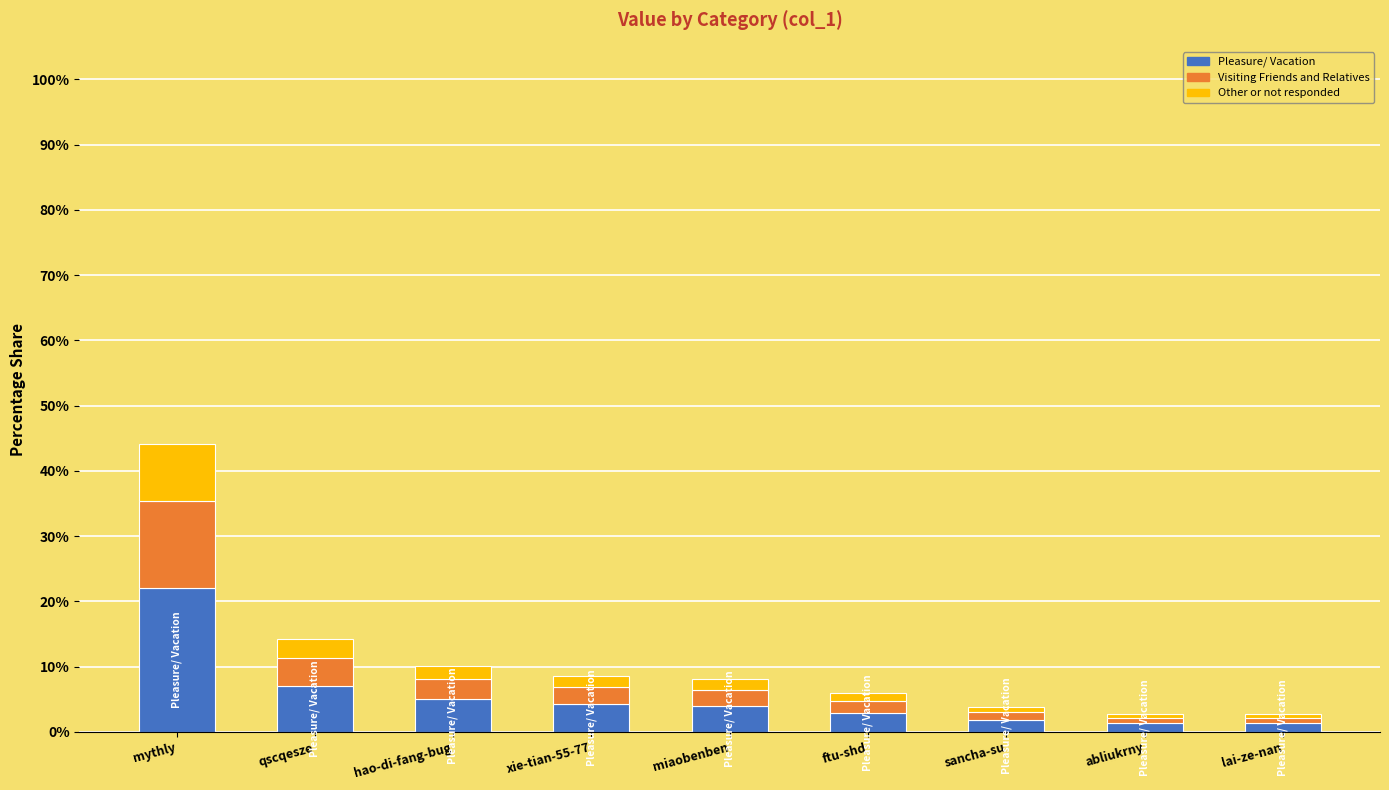

The Pleasure/ Vacation series shows 4.7 at mythly. True or false?

False